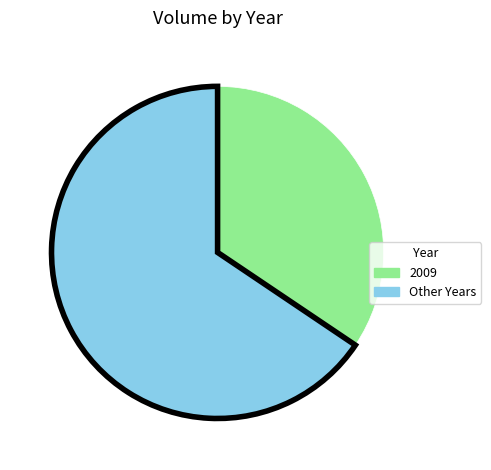

Is there any slice that represents more than half of the pie?

Yes